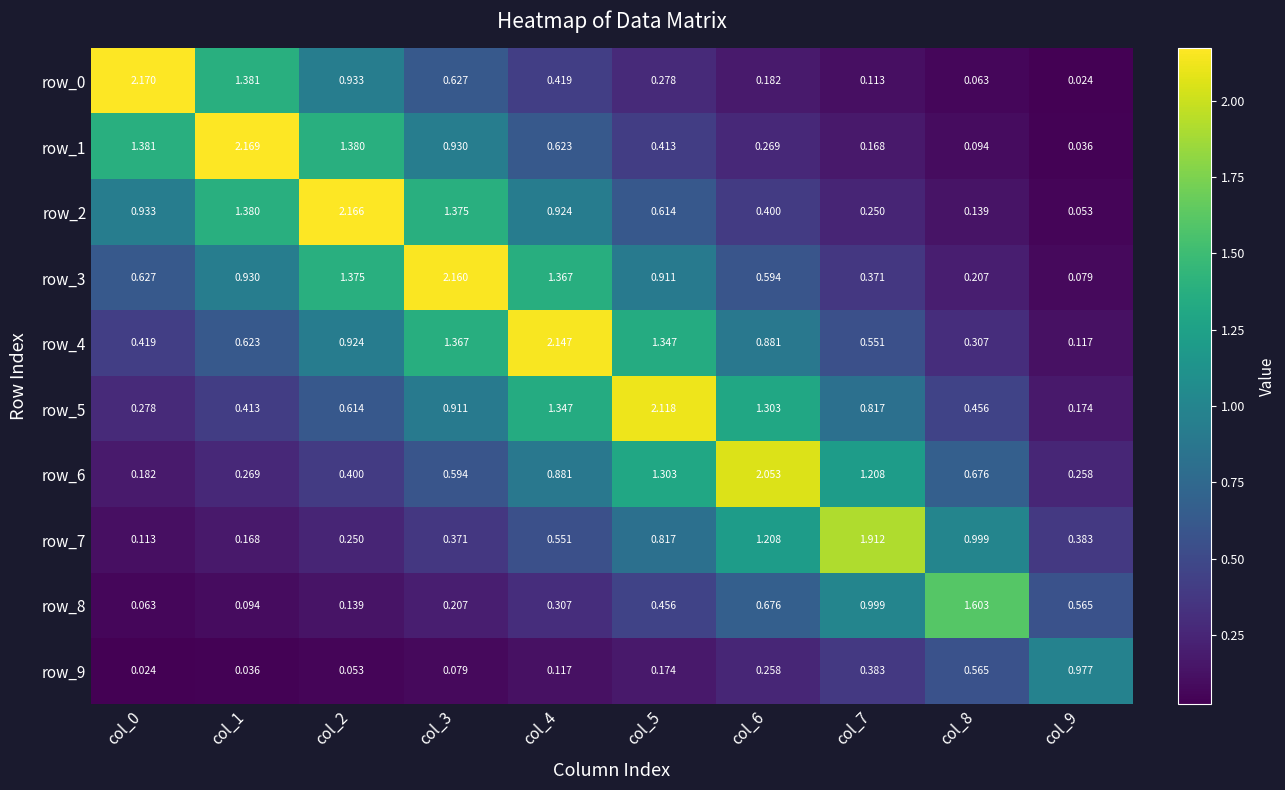

How many categories are shown in the chart?

10